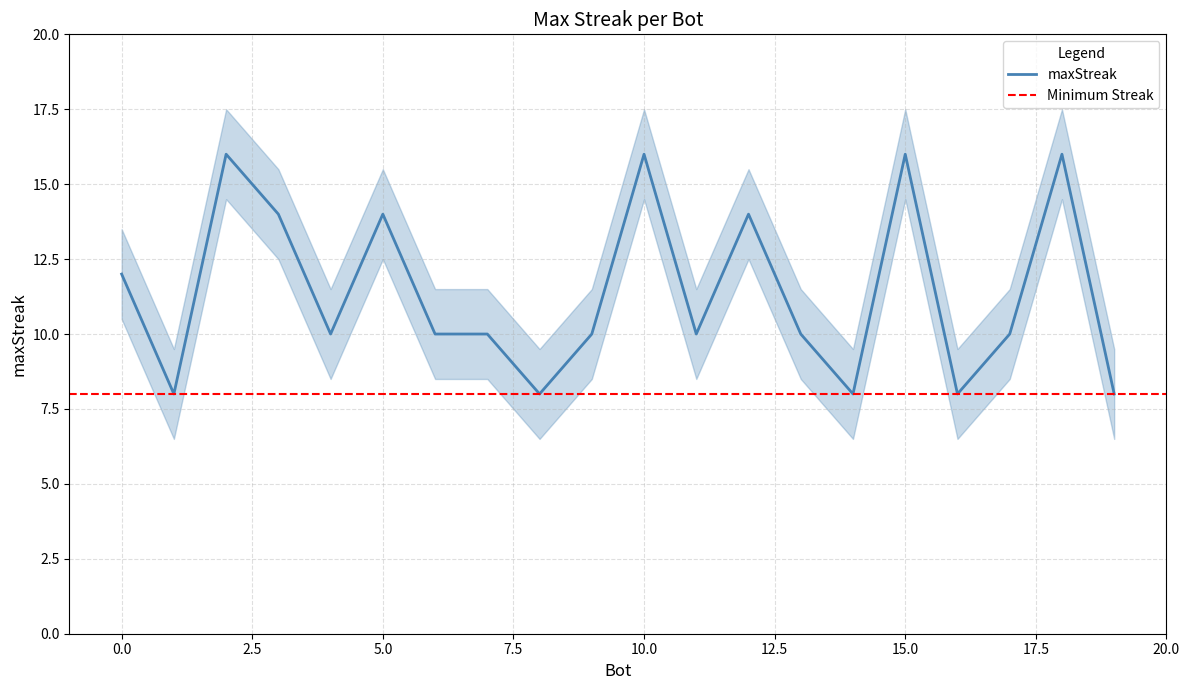

True or false: the data shows 16 at 10.

True